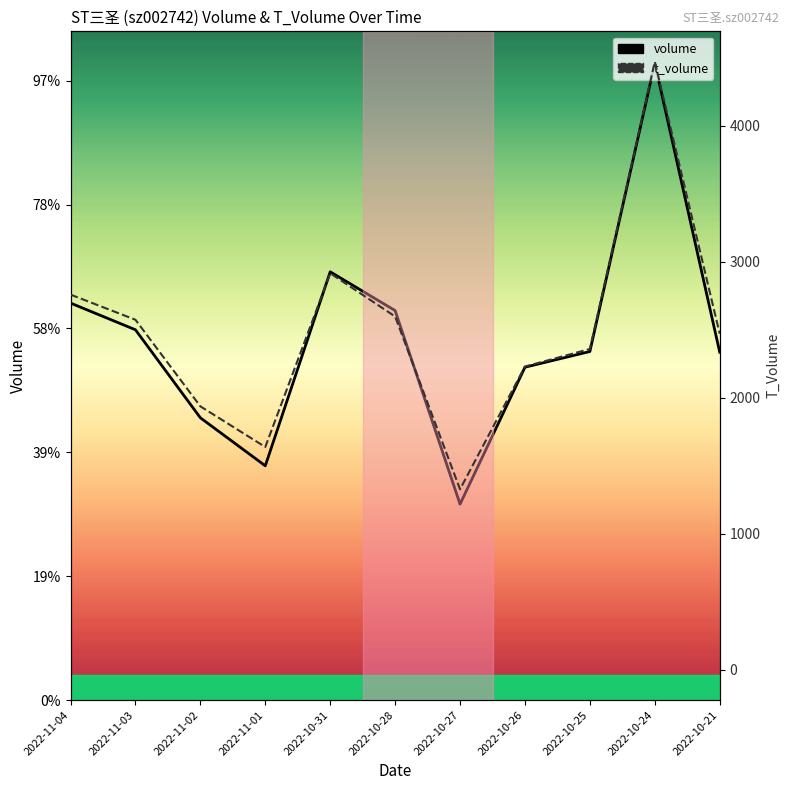

How many categories are shown in the chart?

11